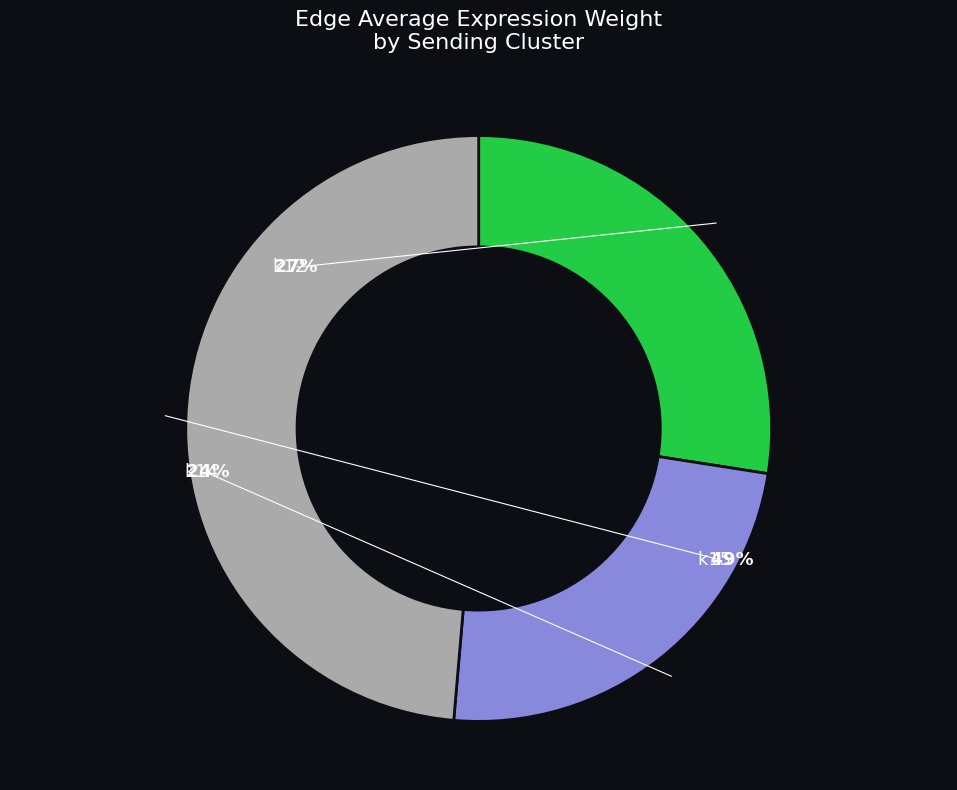

The k12 slice represents 19% of the pie. True or false?

False